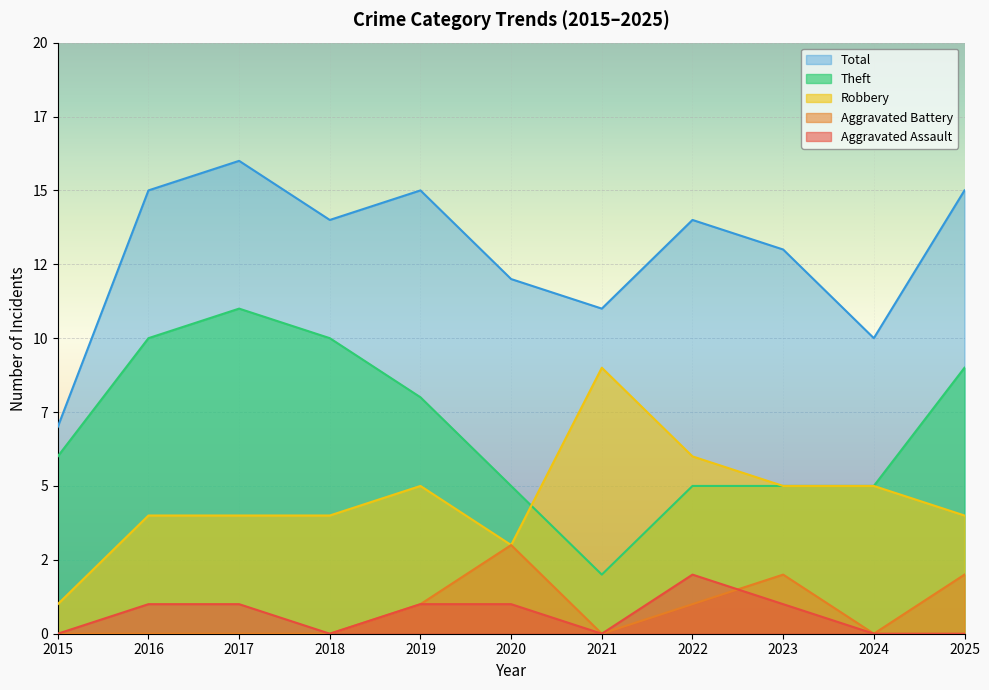

What is the sum of all Aggravated Battery values?

9